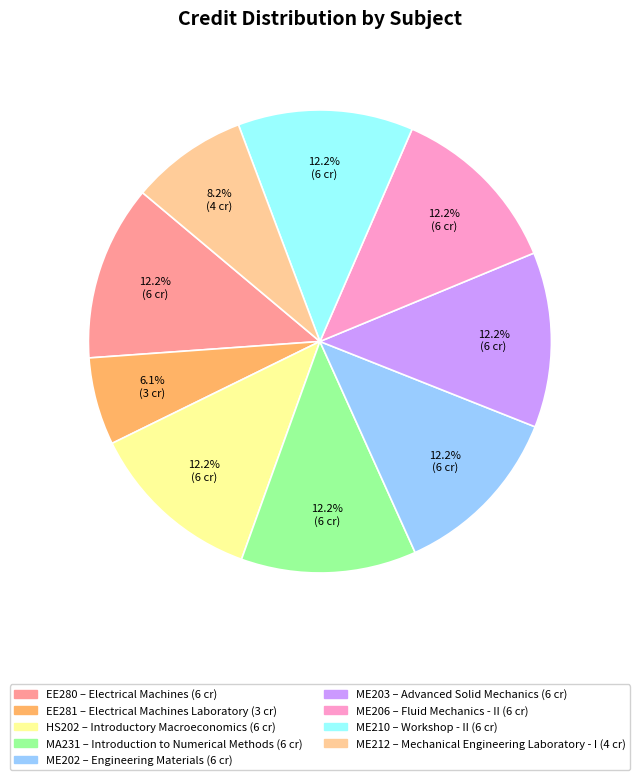

Is it true that ME202 is 2% of the pie?

False